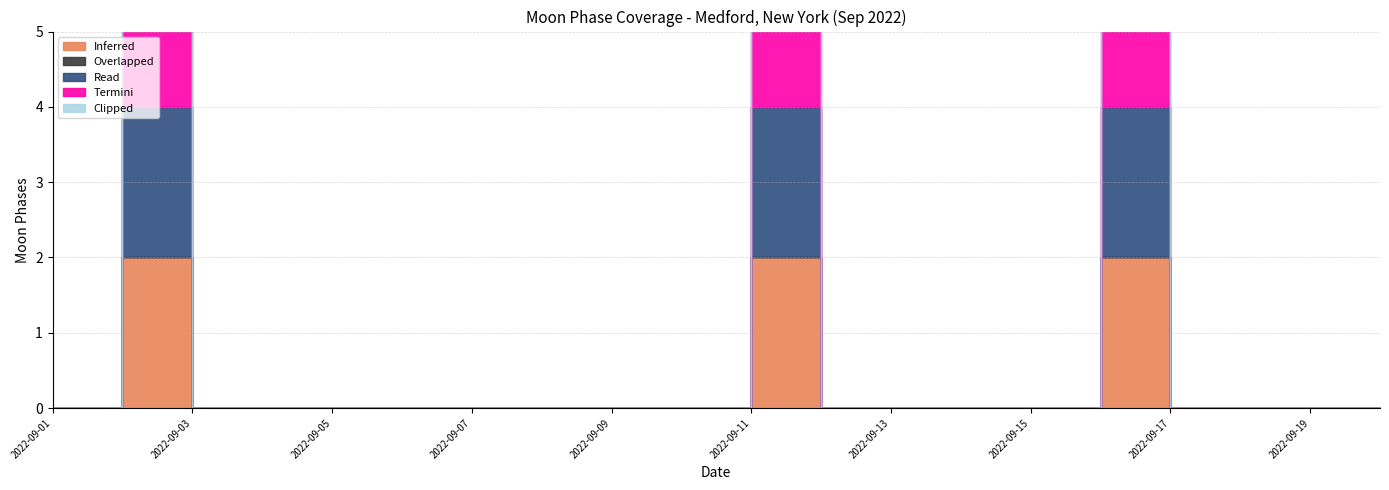

The value of Read at 2022-09-20 is 1. True or false?

False